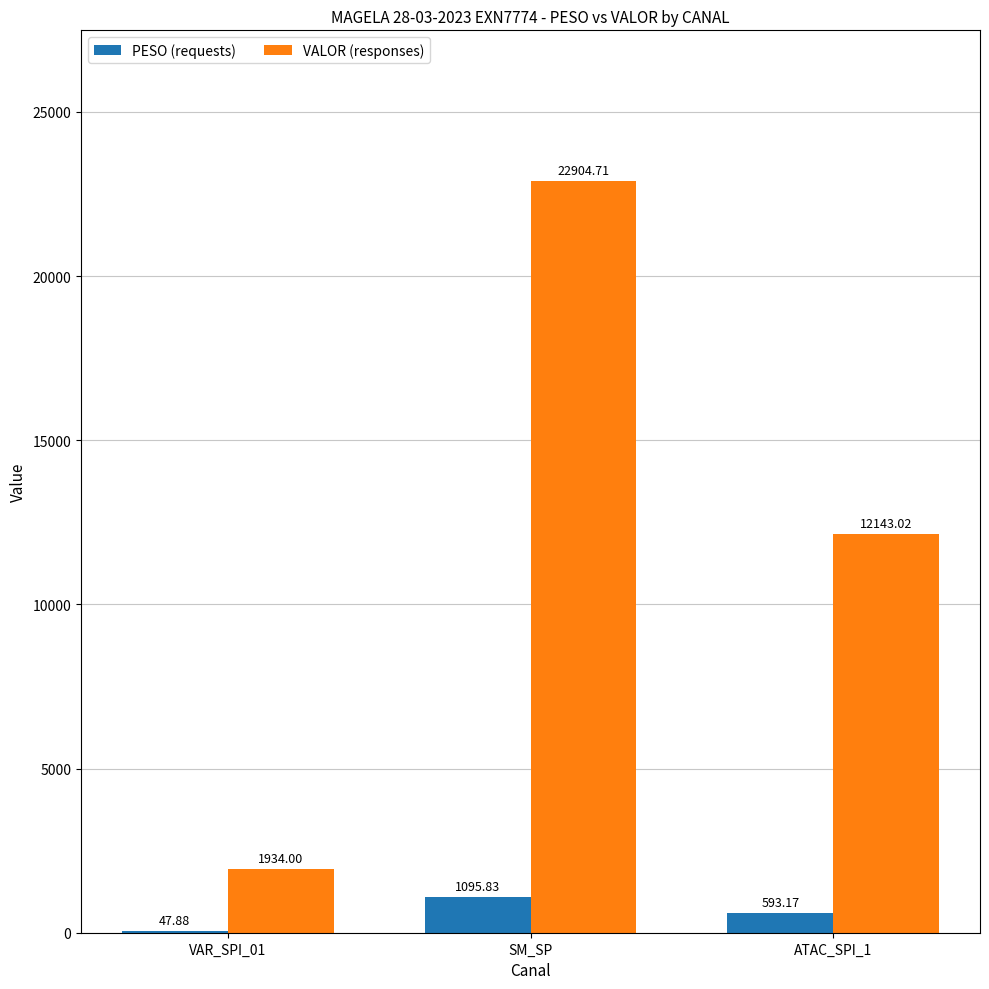

What is the sum of all PESO (requests) values?

1736.9